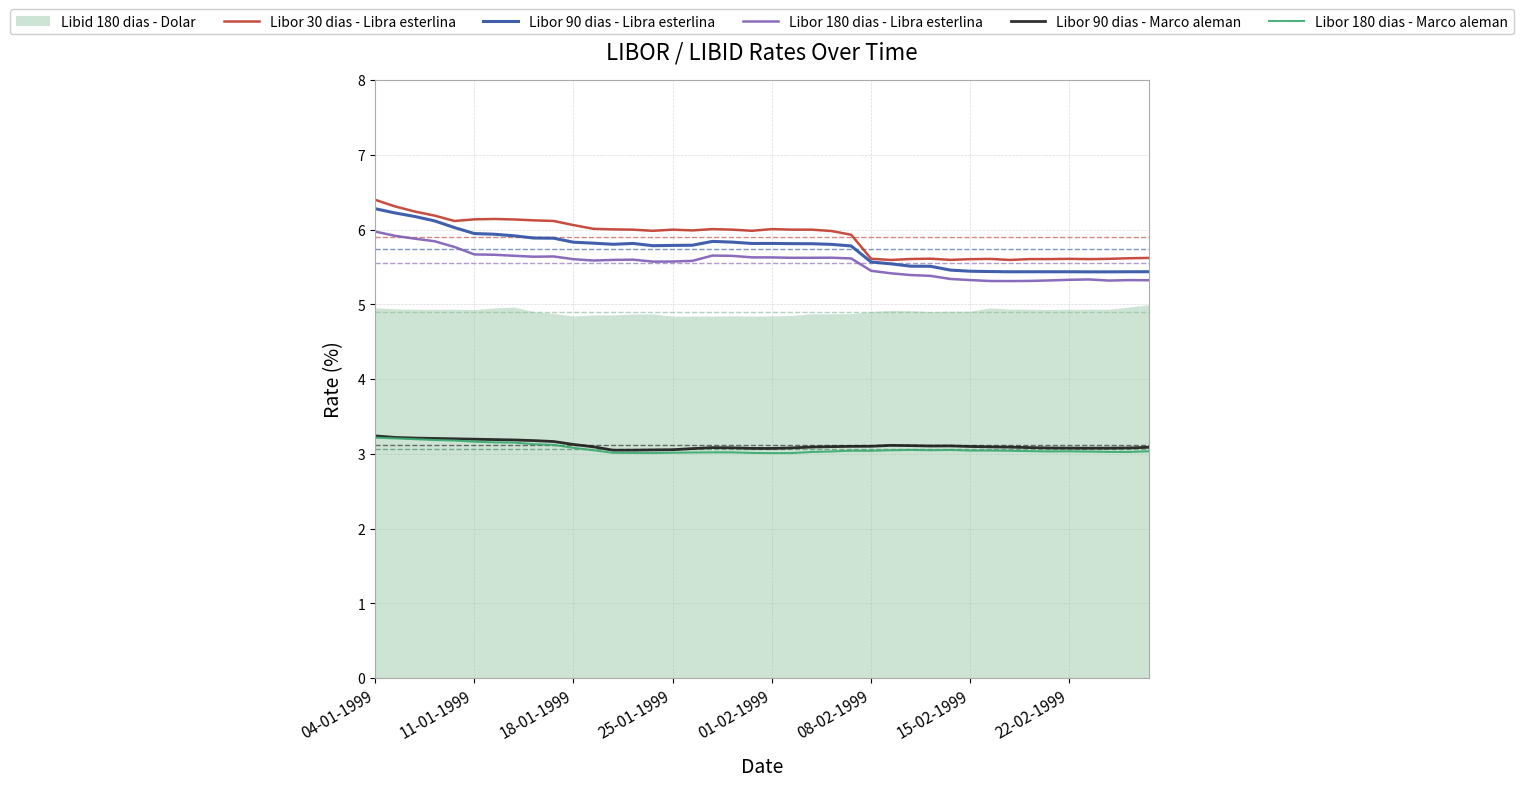

What is the minimum value for Libor 30 dias - Libra esterlina?

5.6